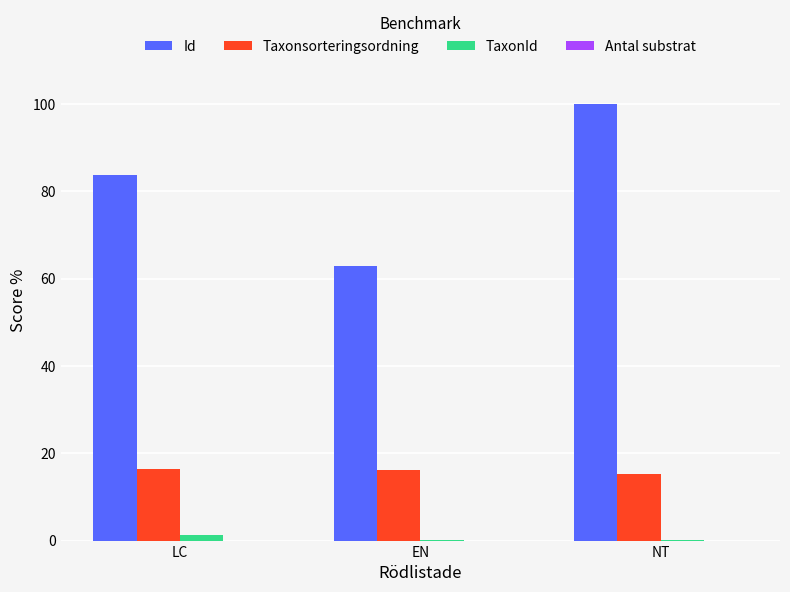

The Id series shows 110.0 at LC. True or false?

False